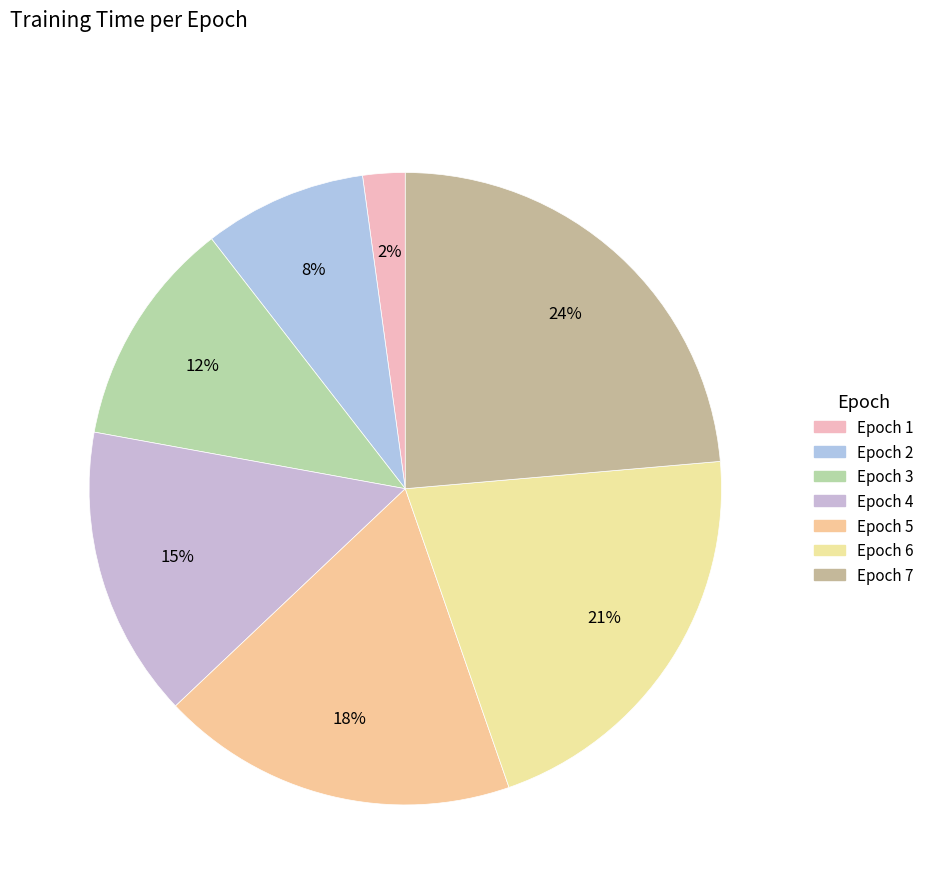

Is it true that Epoch 1 is 2% of the pie?

True